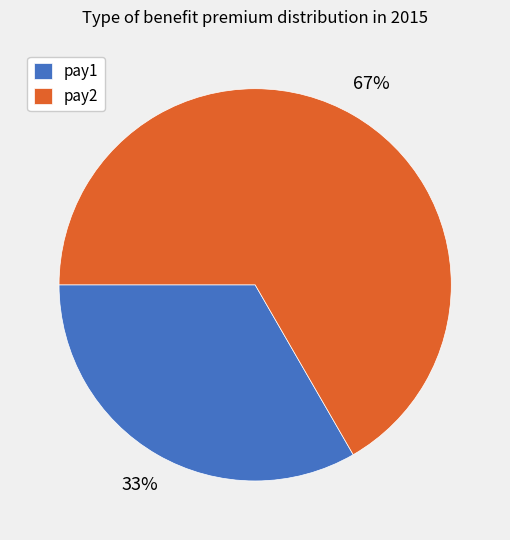

Combined, do pay1 and pay2 account for over 50%?

Yes